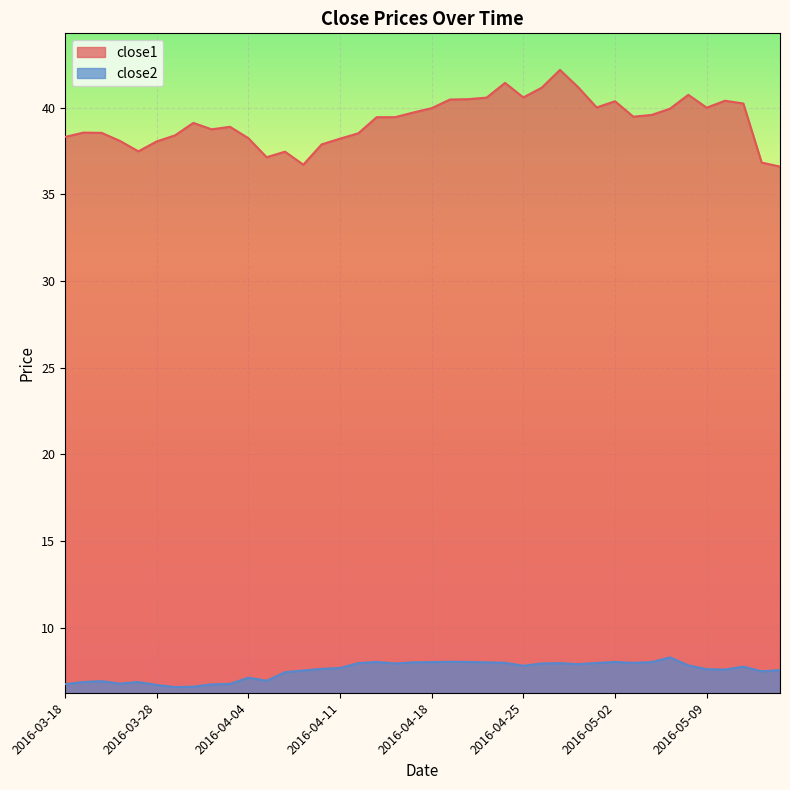

What is the sum of the close2 values at 2016-04-01 and 2016-05-10?

14.3